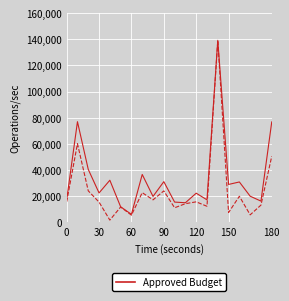

Is it true that Approved Budget equals 8852300 at 13?

False